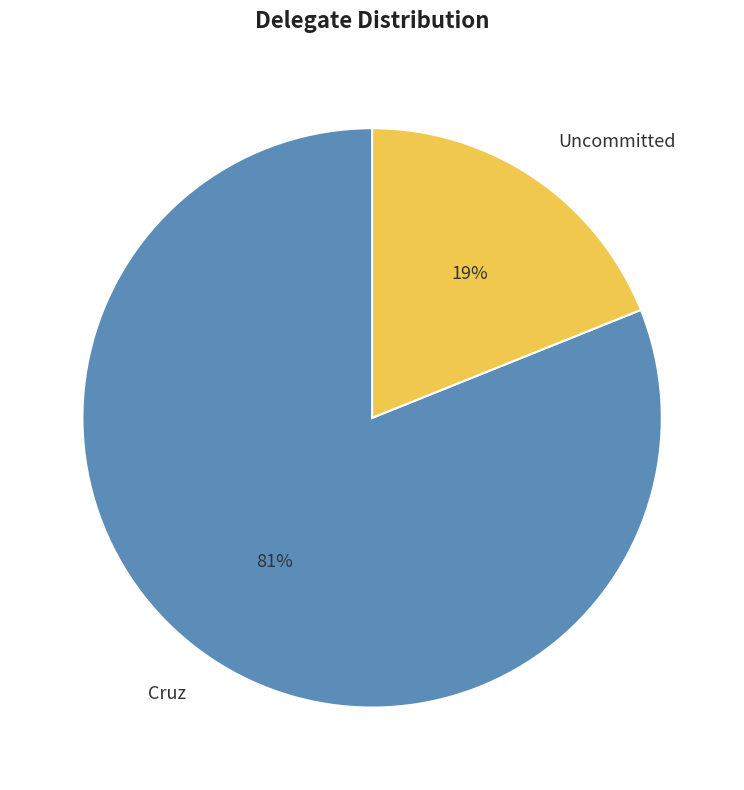

To the nearest percent, what percentage of the pie is Cruz?

81%